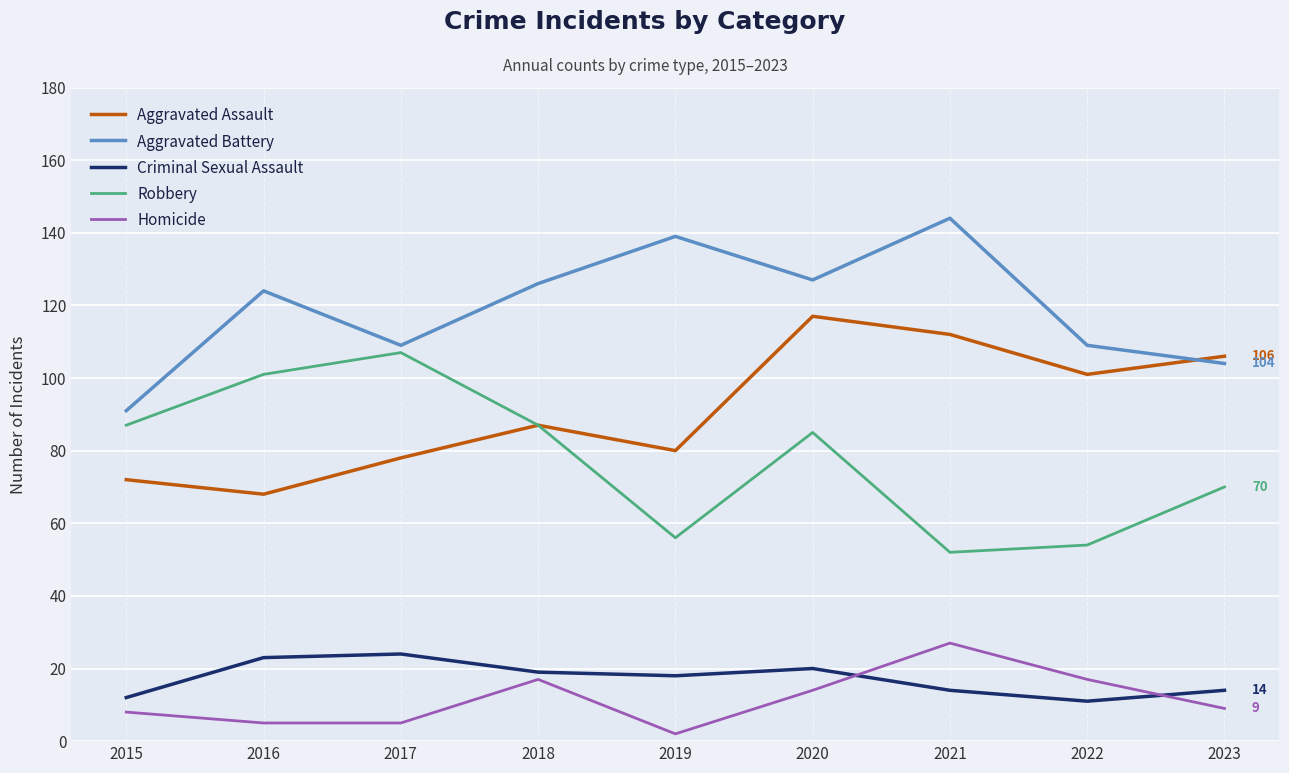

List the labels in order of Aggravated Assault value, largest first.

2020, 2021, 2023, 2022, 2018, 2019, 2017, 2015, 2016